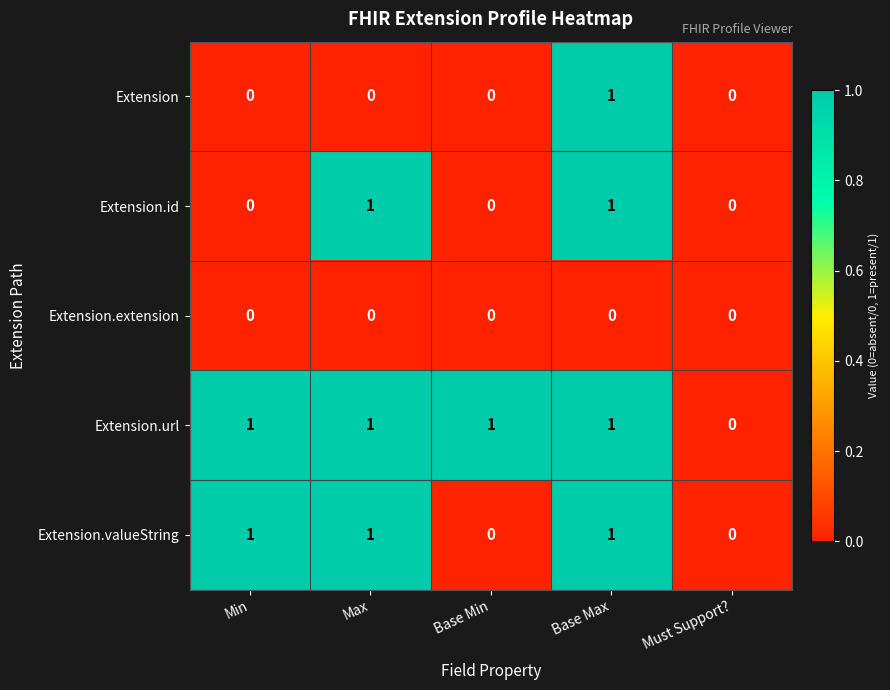

How many values in the Extension.valueString series are below 1?

2